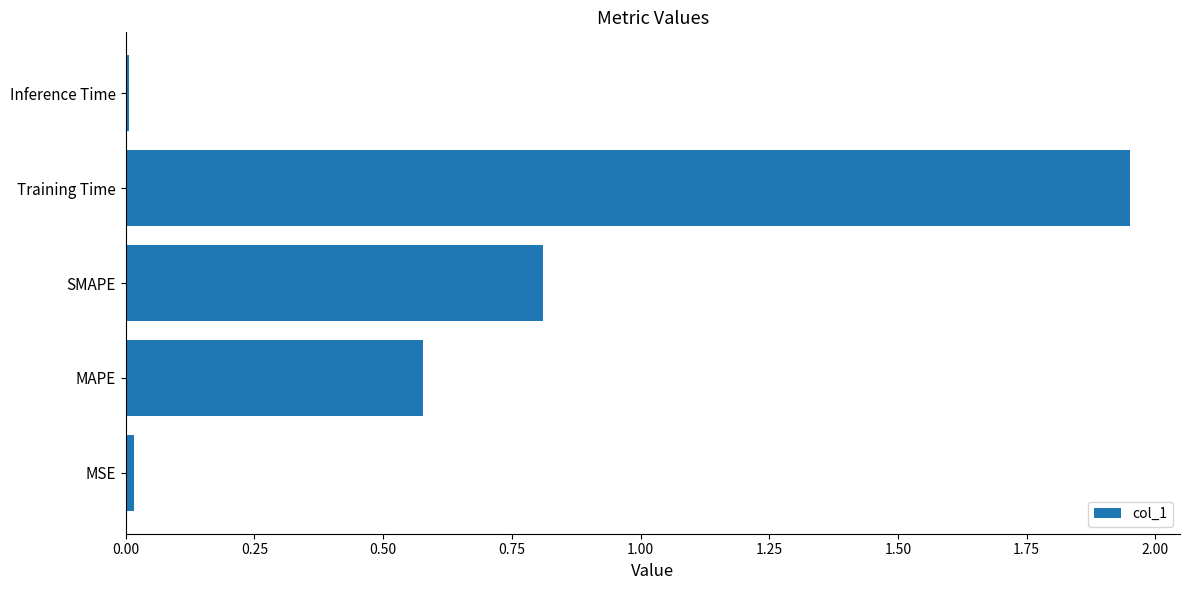

What is the average value?

0.7